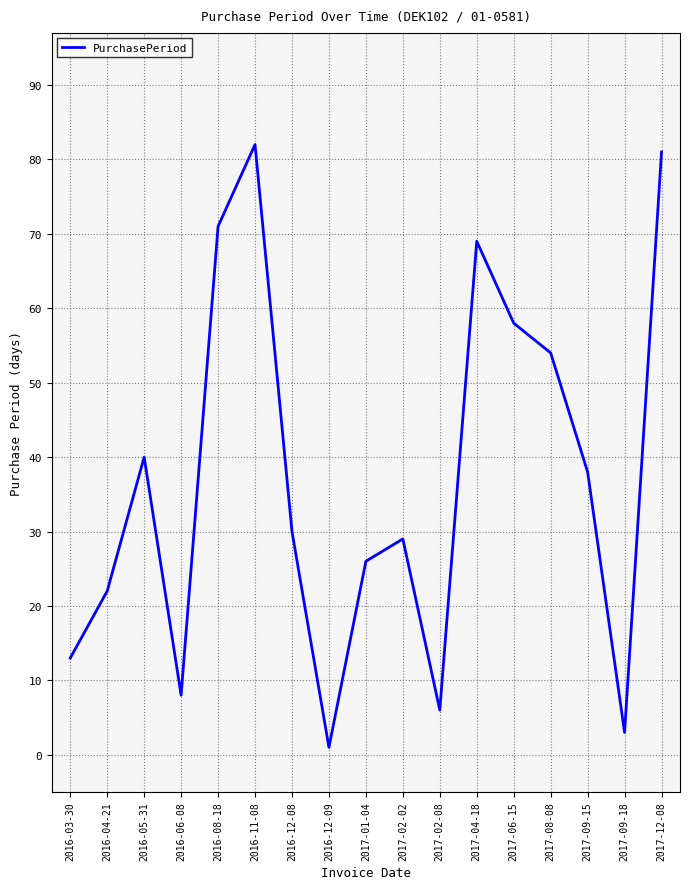

At which category does the data reach its first local peak?

2016-05-31